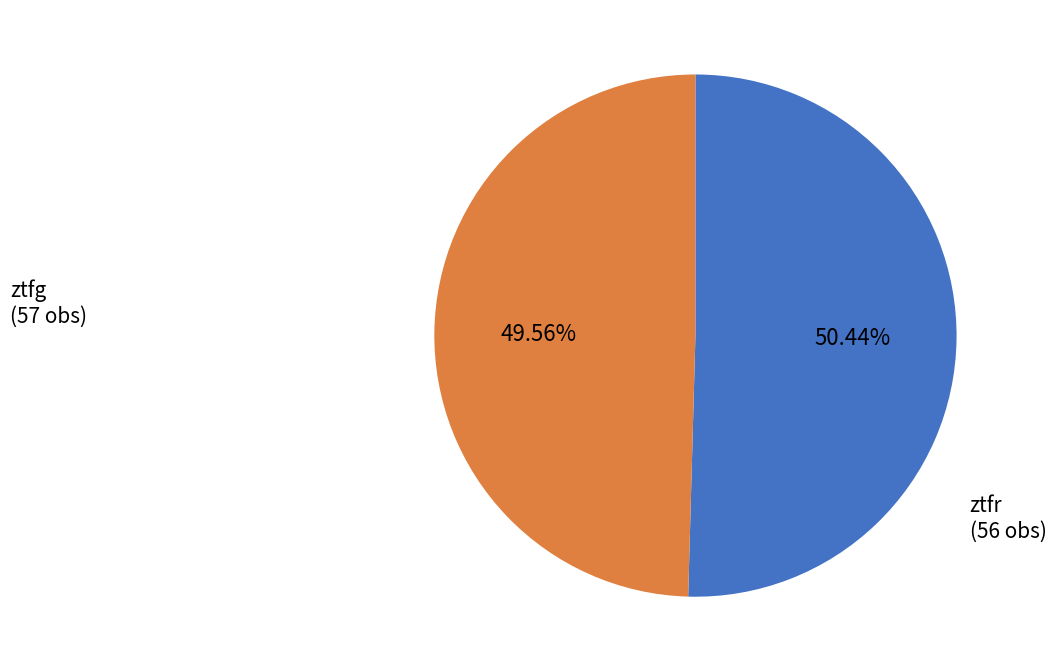

Does any single category account for the majority?

Yes